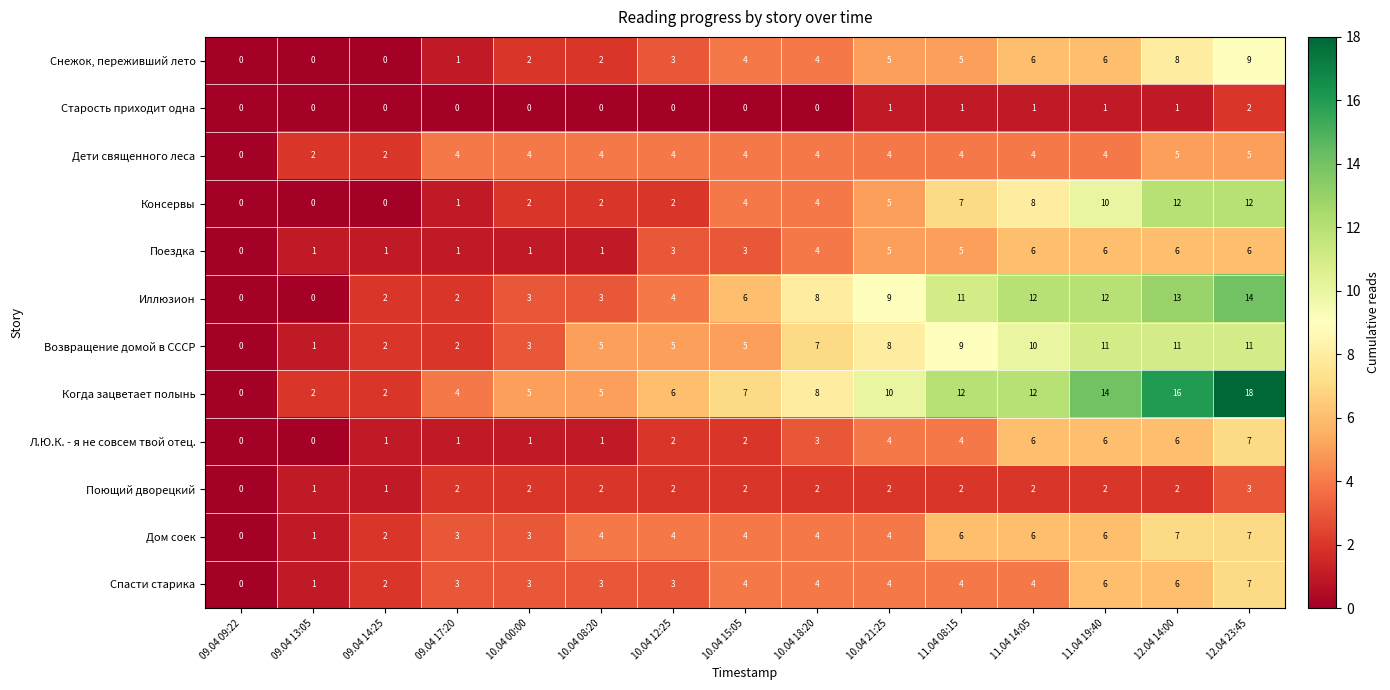

Which series changed the most between 09.04 17:20 and 12.04 23:45?

Когда зацветает полынь